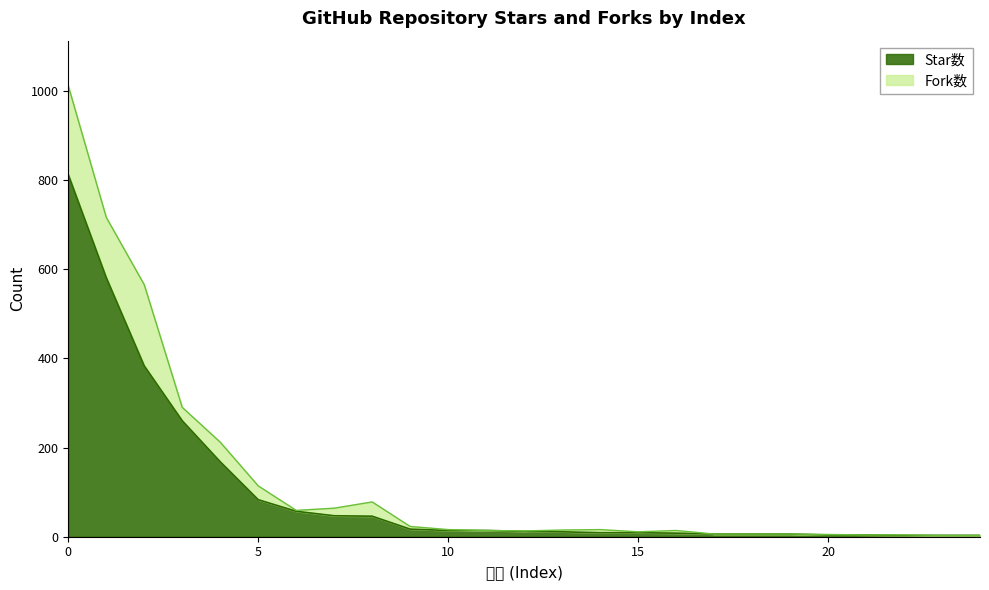

How many values exceed 12?

12